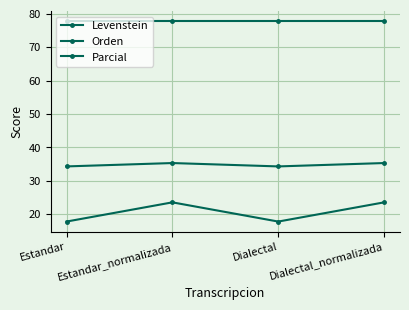

At which category does Orden reach its first local peak?

Estandar_normalizada